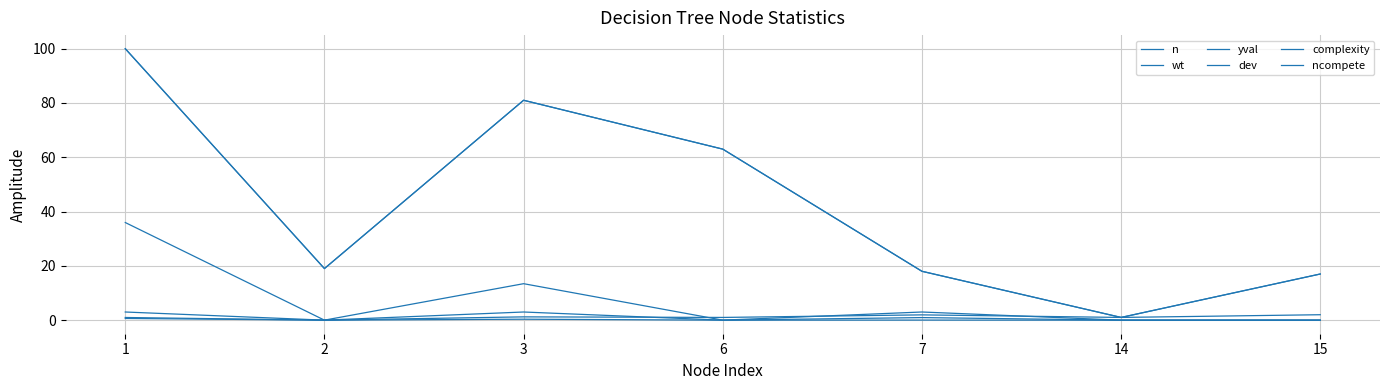

What is the value of the n point at the 4th from the left?

63.0